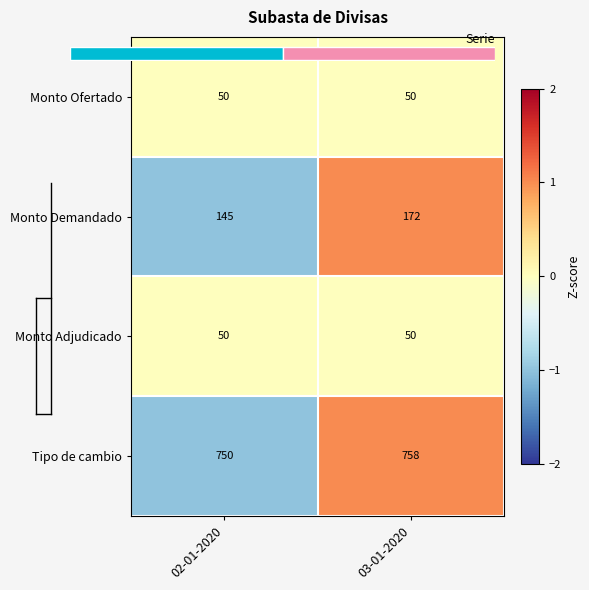

Between 03-01-2020 and 02-01-2020, which is larger?

03-01-2020